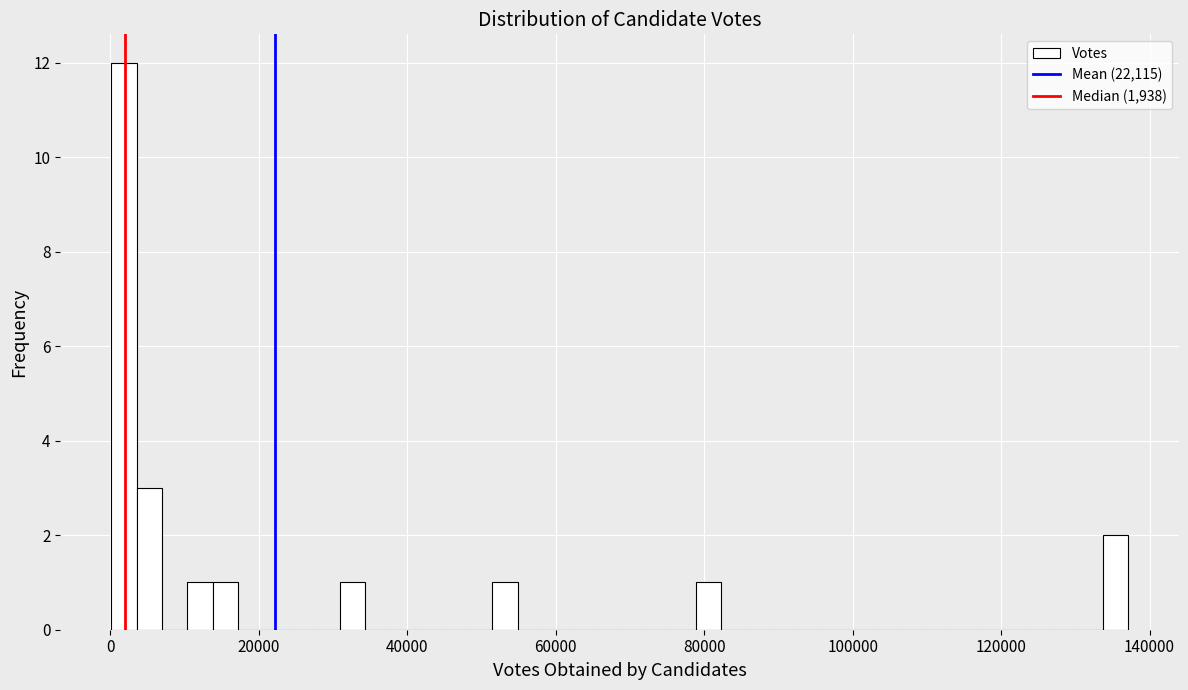

Around what value on the x-axis is the tallest bar? Give the approximate position of its centre, as read against the axis.

2000